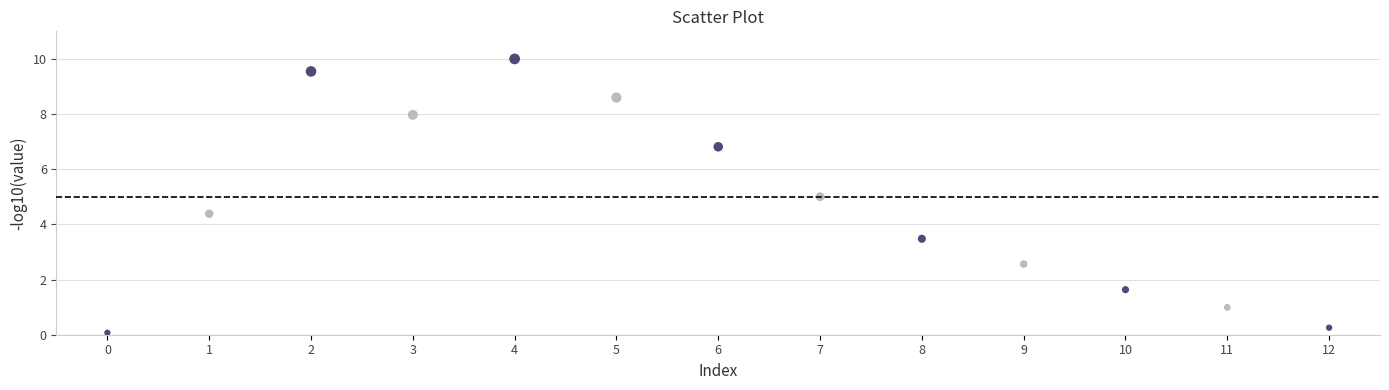

What is the range of Y values (max minus min)?

9.9